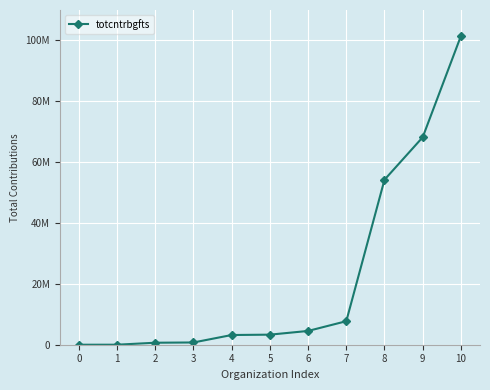

Reading left to right, list all the values displayed in this chart.

0=0	1=5526	2=656156	3=740298	4=3191160	5=3307492	6=4529847	7=7732208	8=54224304	9=68183815	10=101443020